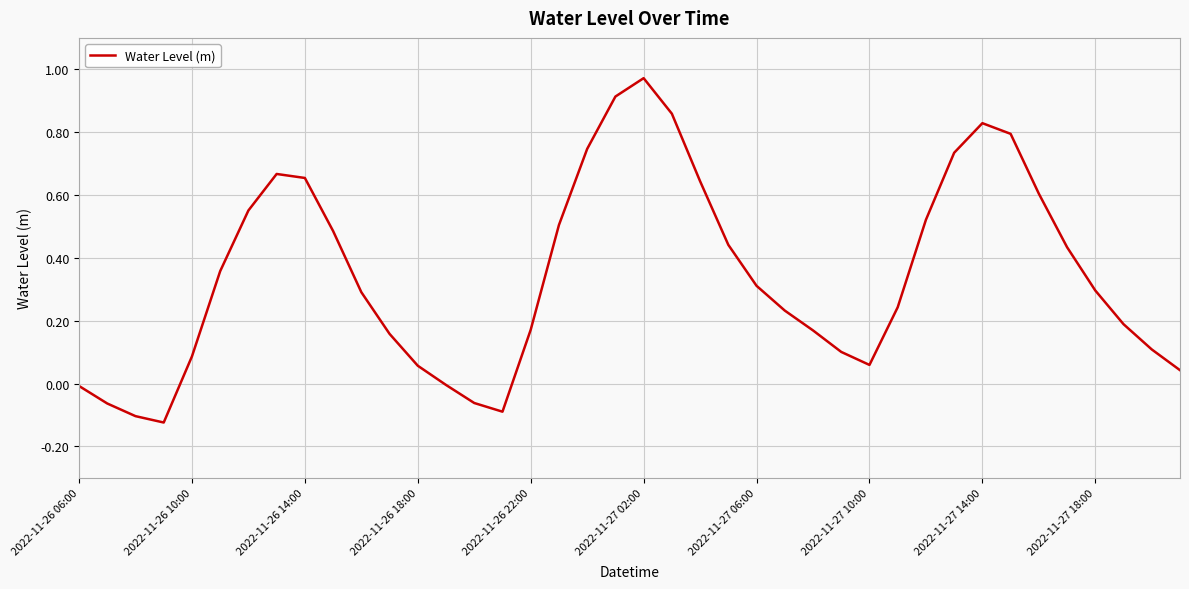

What is the difference between the maximum and minimum values?

1.1